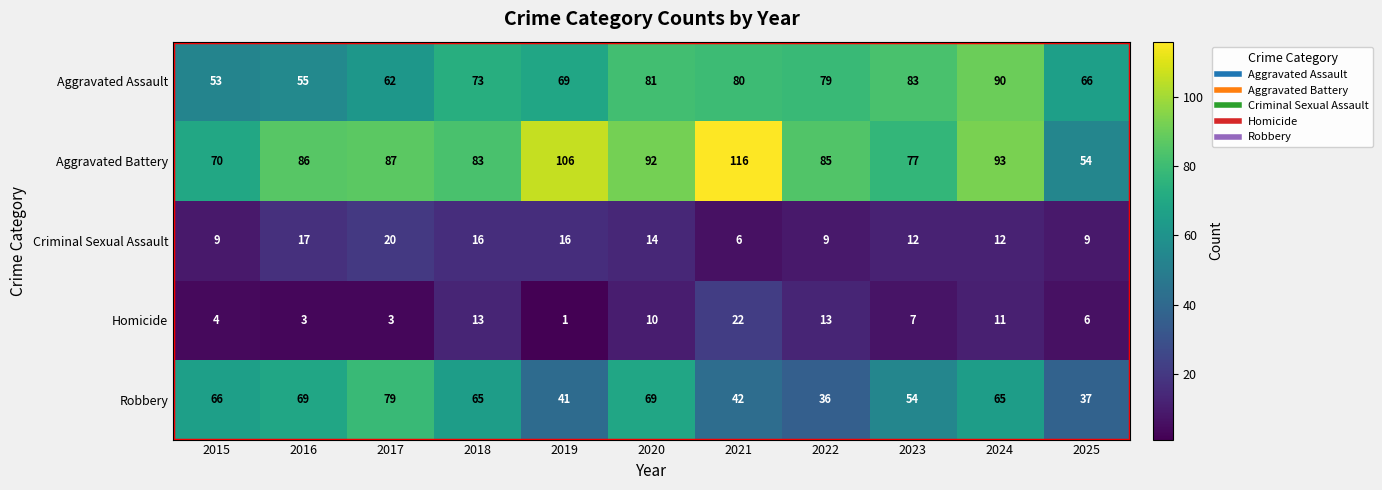

What is the sum of all Criminal Sexual Assault values?

140